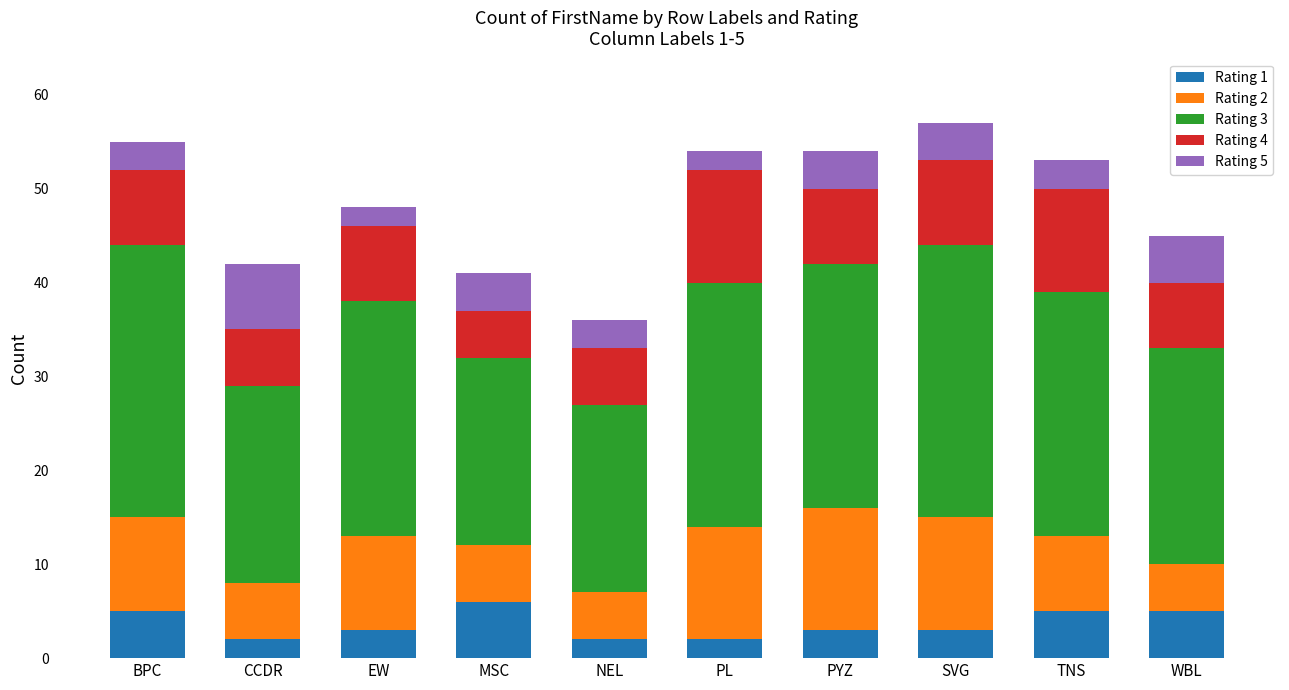

Does the chart contain stacked bars?

Yes